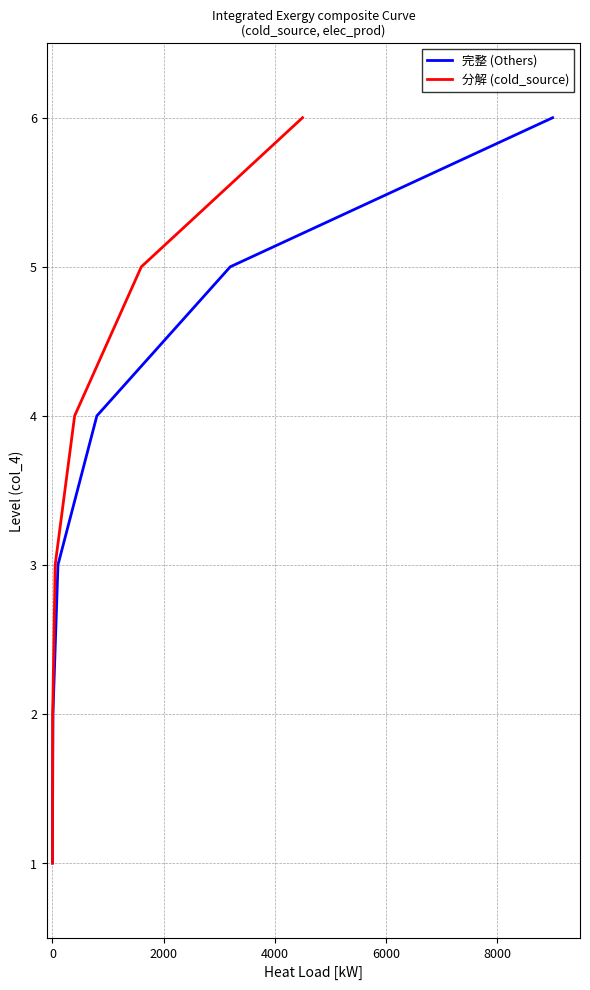

How many 完整 (Others) values are between 2 and 5?

4